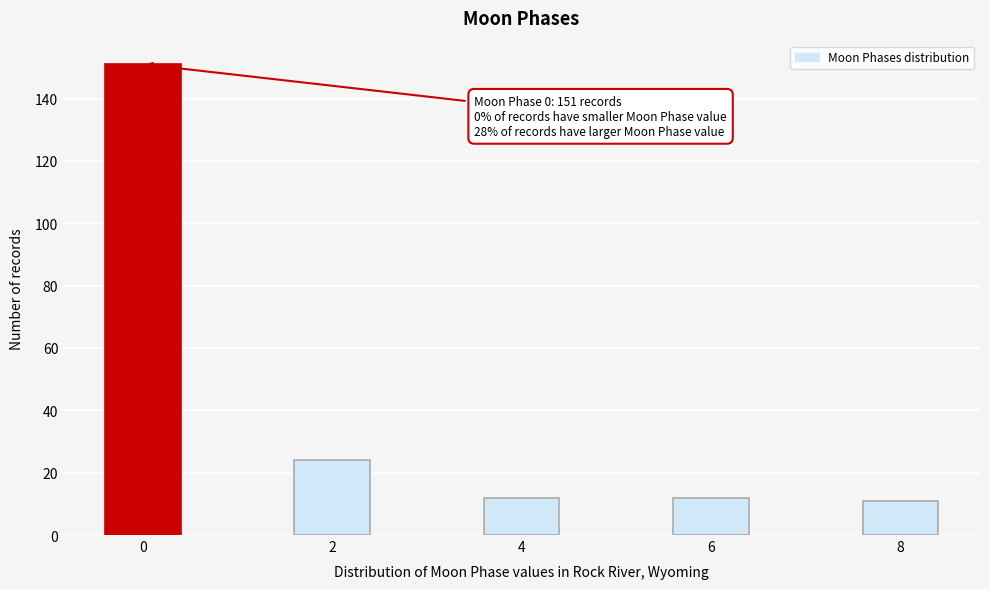

Reading right to left, list all the values displayed in this chart.

8=11	6=12	4=12	2=24	0=151